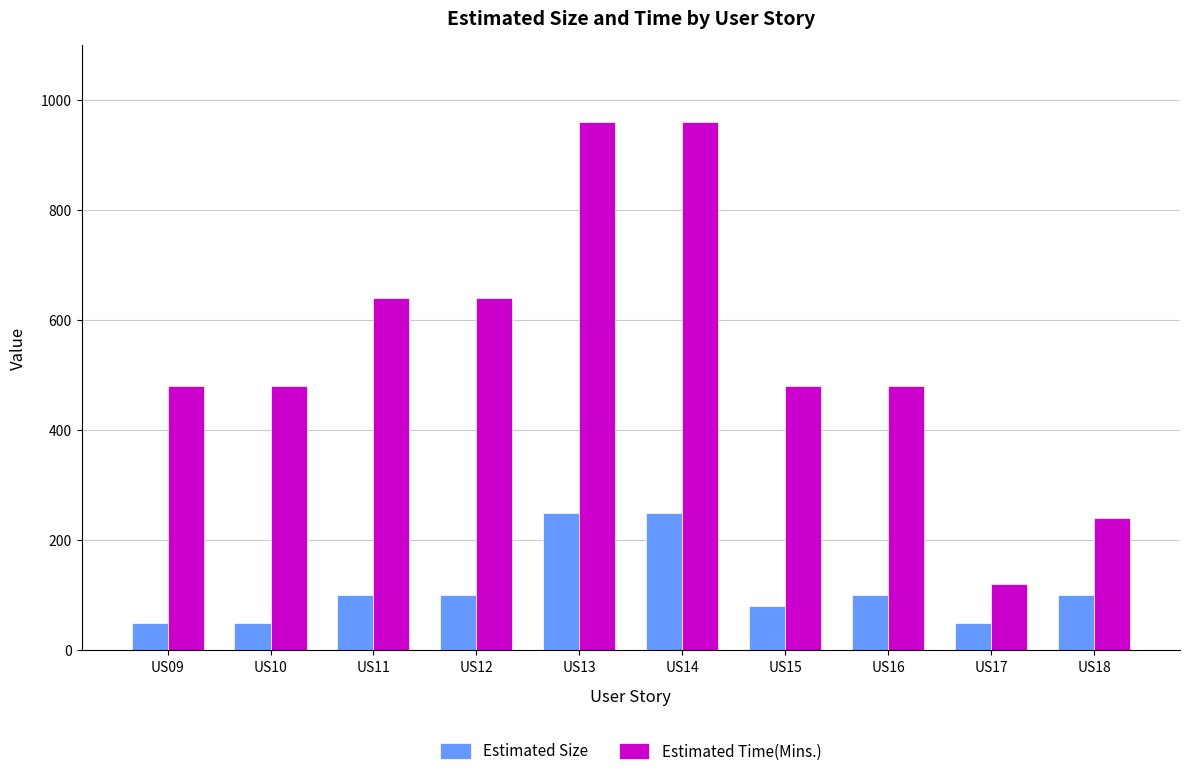

Which category has the lowest value in the Estimated Time(Mins.) series?

US17